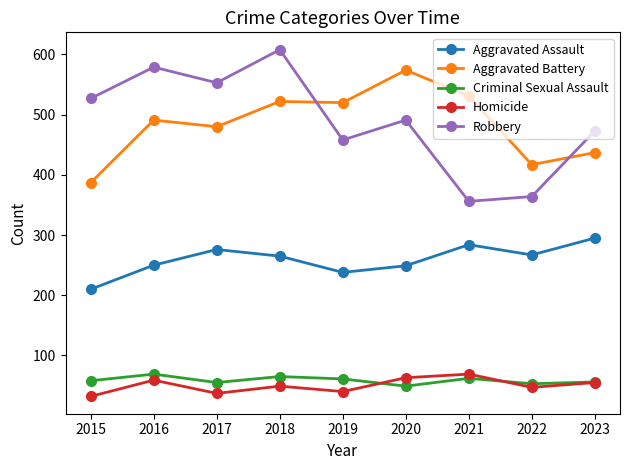

At 2017, list the series in order from smallest to largest.

Homicide, Criminal Sexual Assault, Aggravated Assault, Aggravated Battery, Robbery